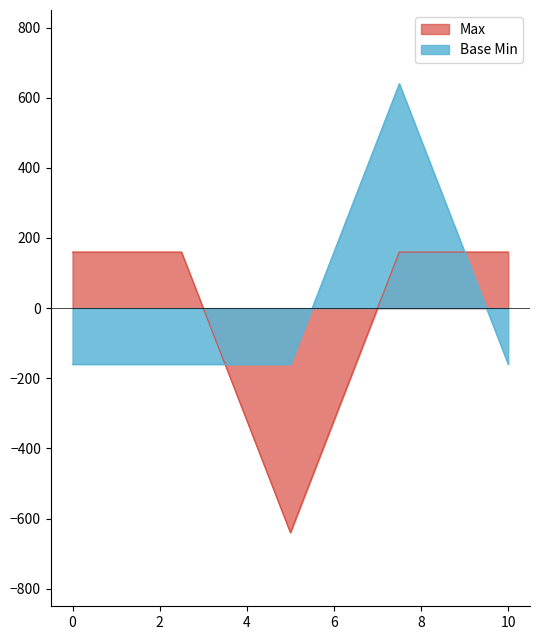

True or false: Base Min has a value of -213.6 at 0.

False